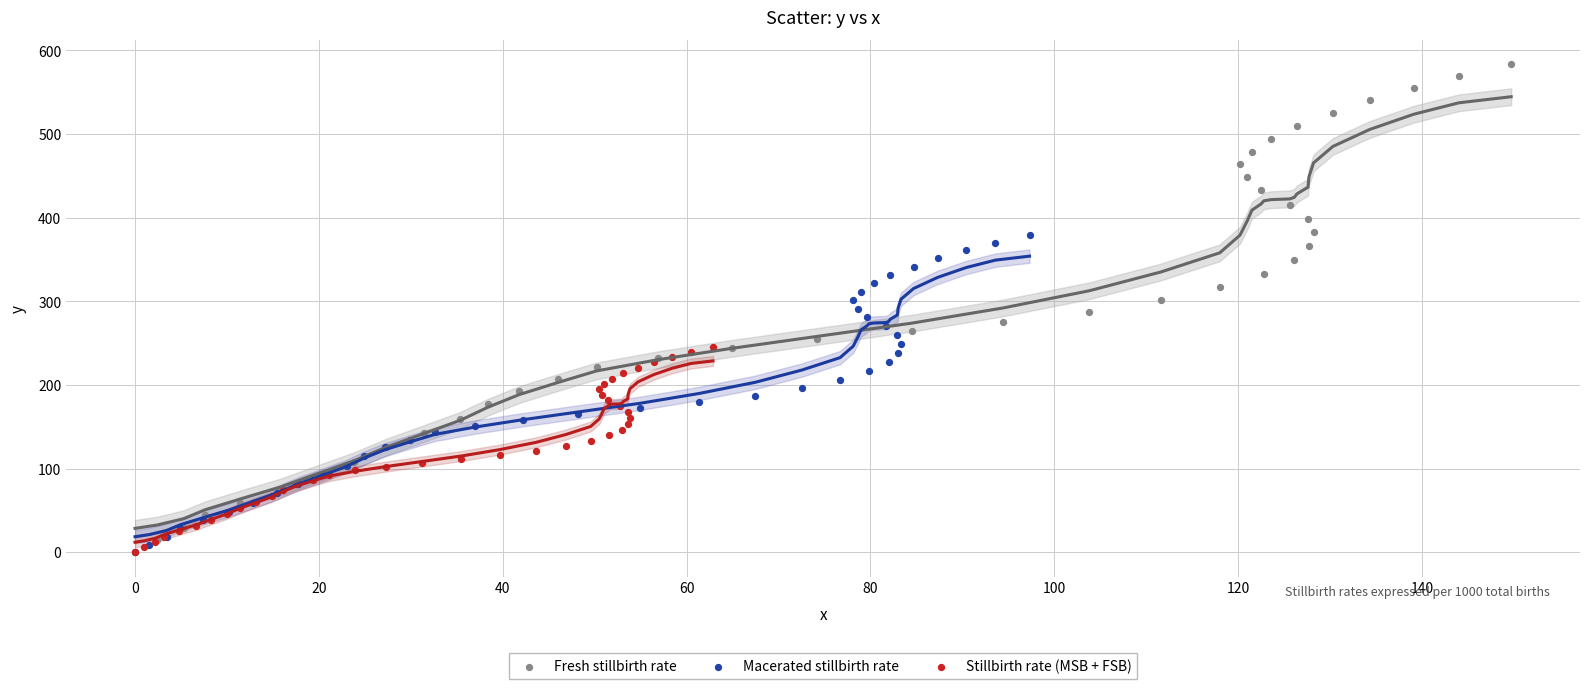

Which series contains the highest Y value?

Fresh stillbirth rate